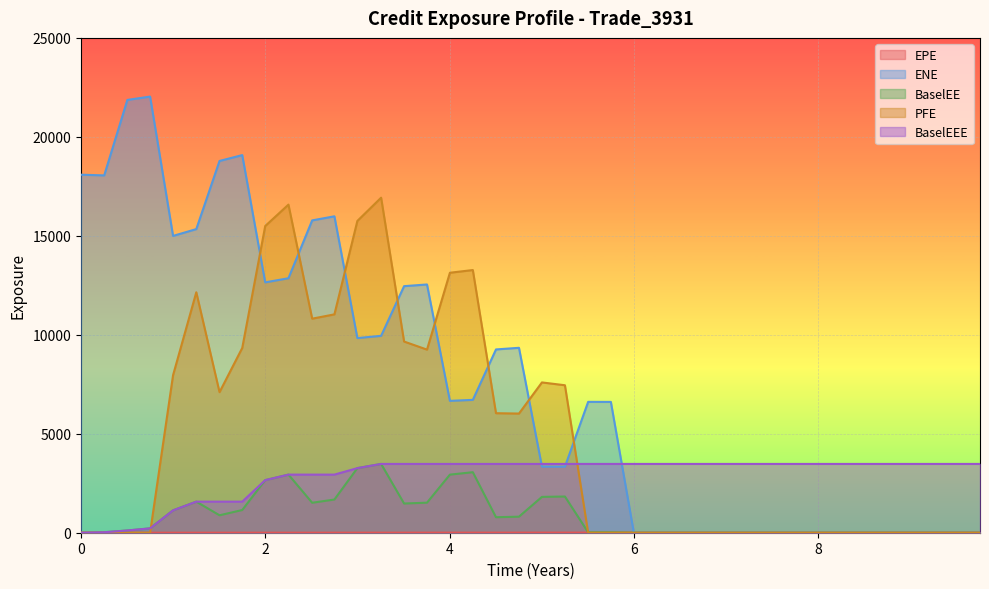

What is the maximum value shown in the chart?

22034.9